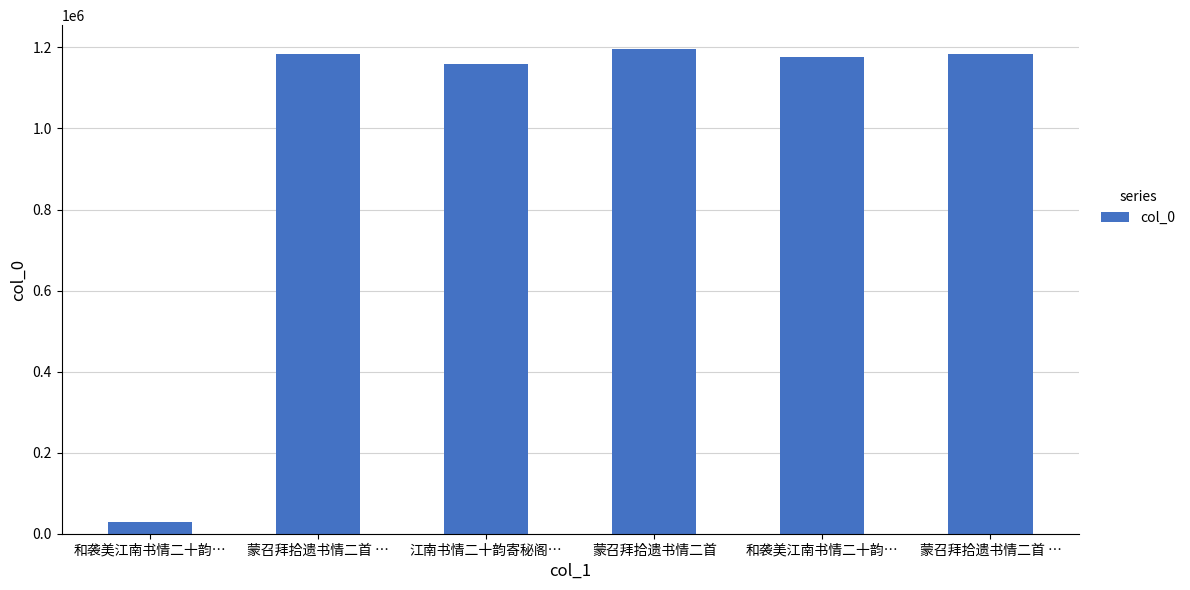

How many bars are there in total?

6